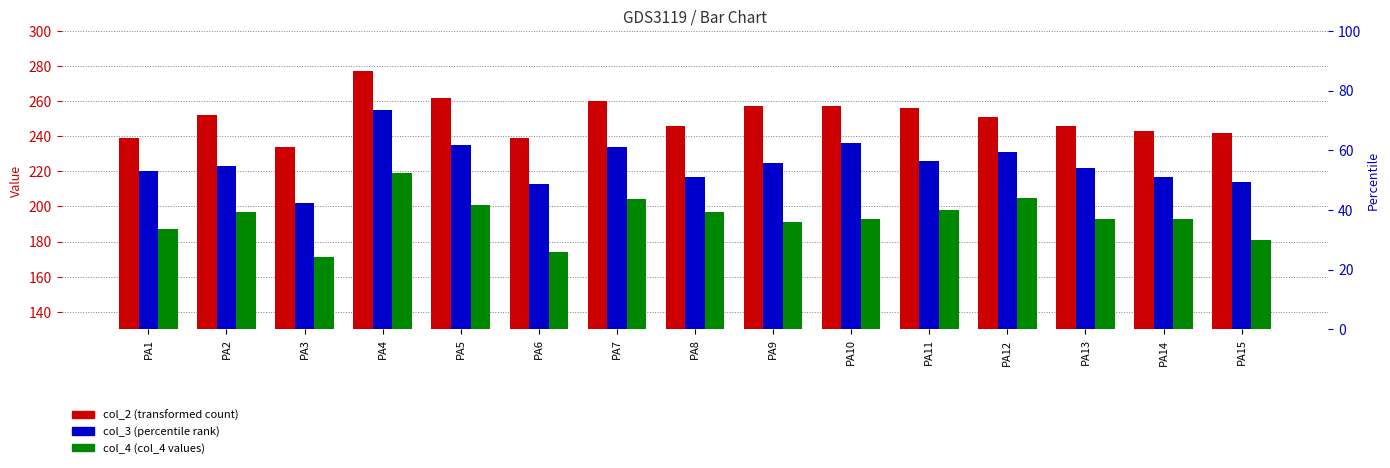

Which category has the lowest value across all series?

PA3